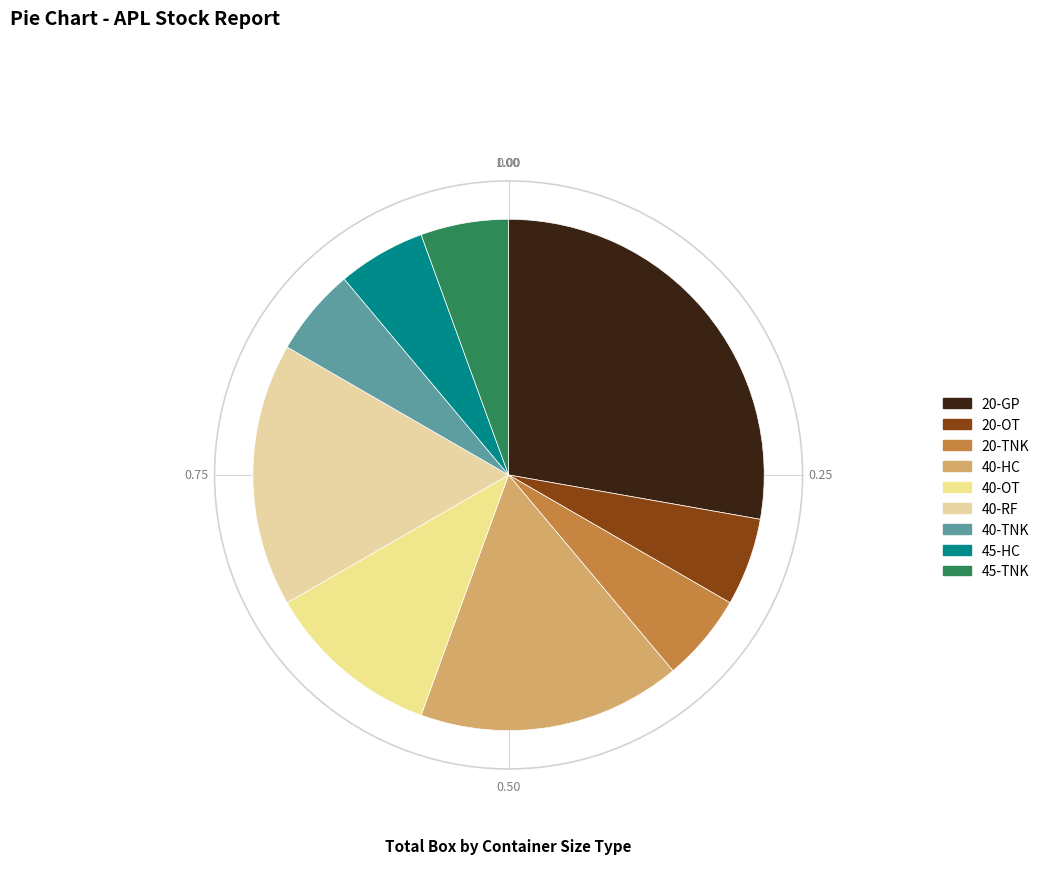

What percentage is the 40-HC slice, to the nearest percent?

17%